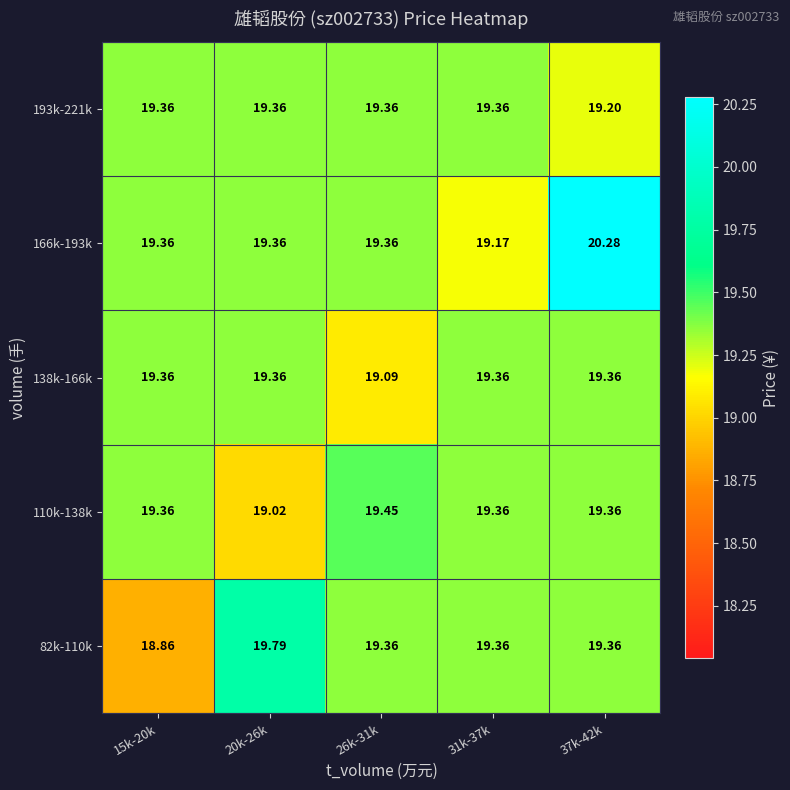

How many distinct data groups are displayed?

5